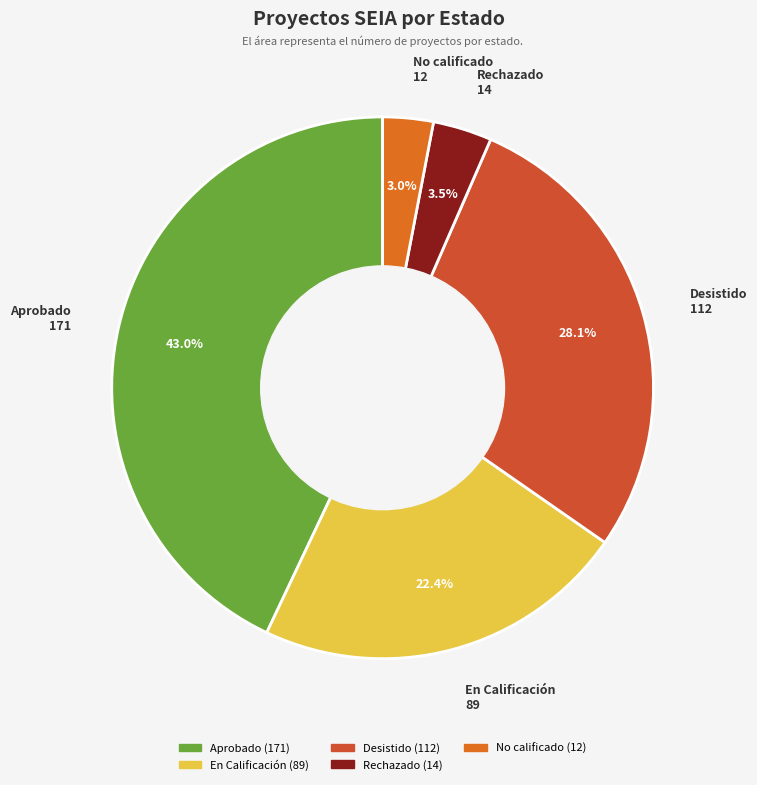

What is the ratio of the value at Aprobado to the value at Desistido?

1.5